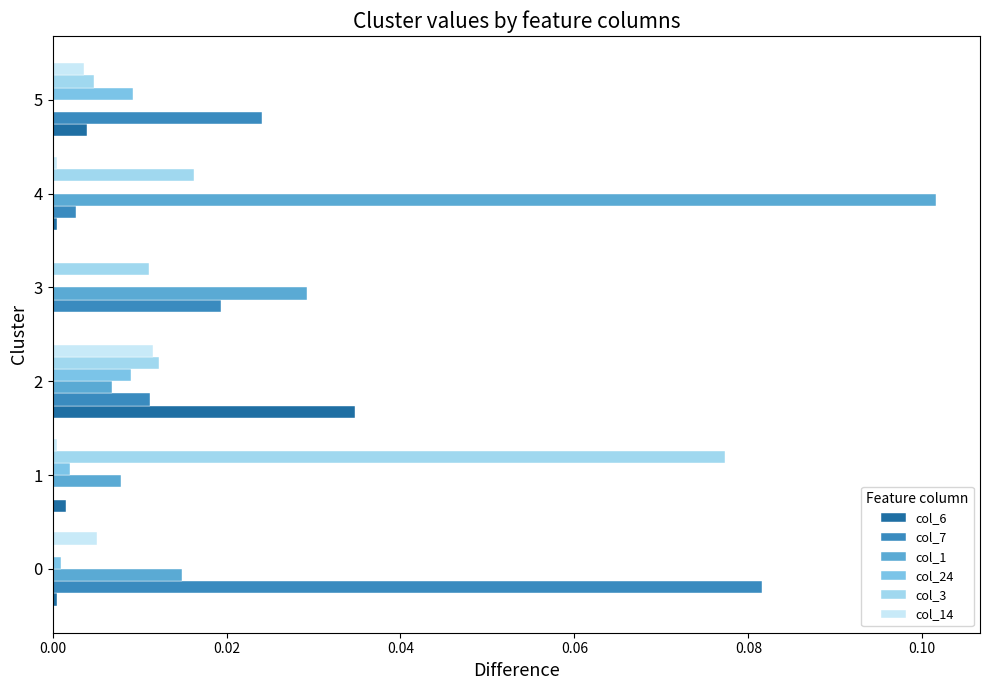

The value of col_3 at 4 is 0.0. True or false?

True